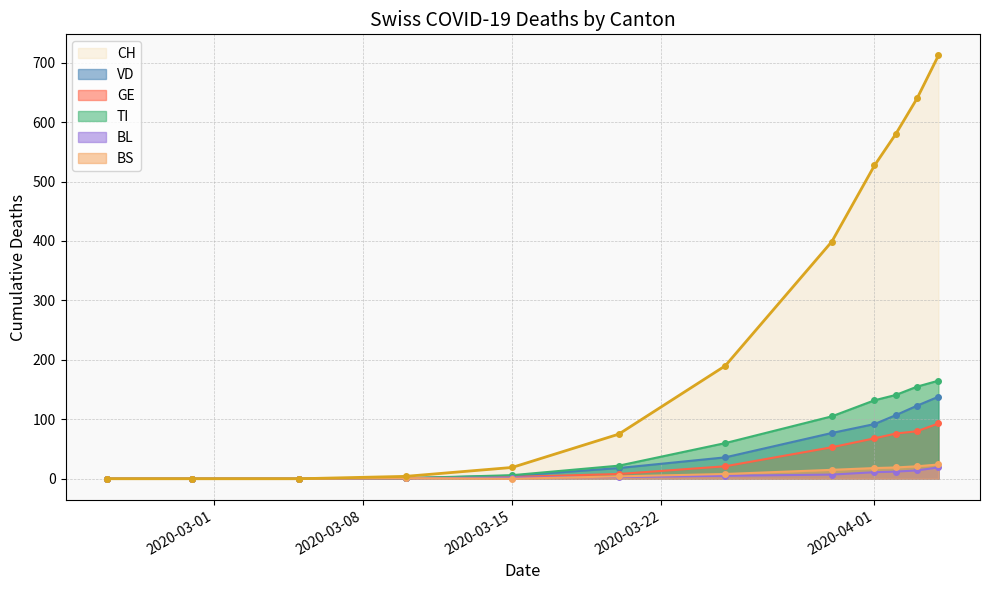

Where does the CH series first go above 190?

2020-03-30